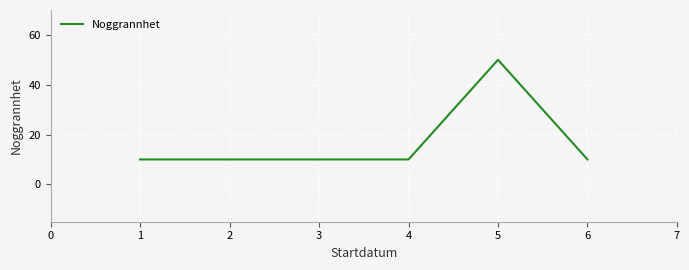

Is it true that the value at 5 is 82?

False